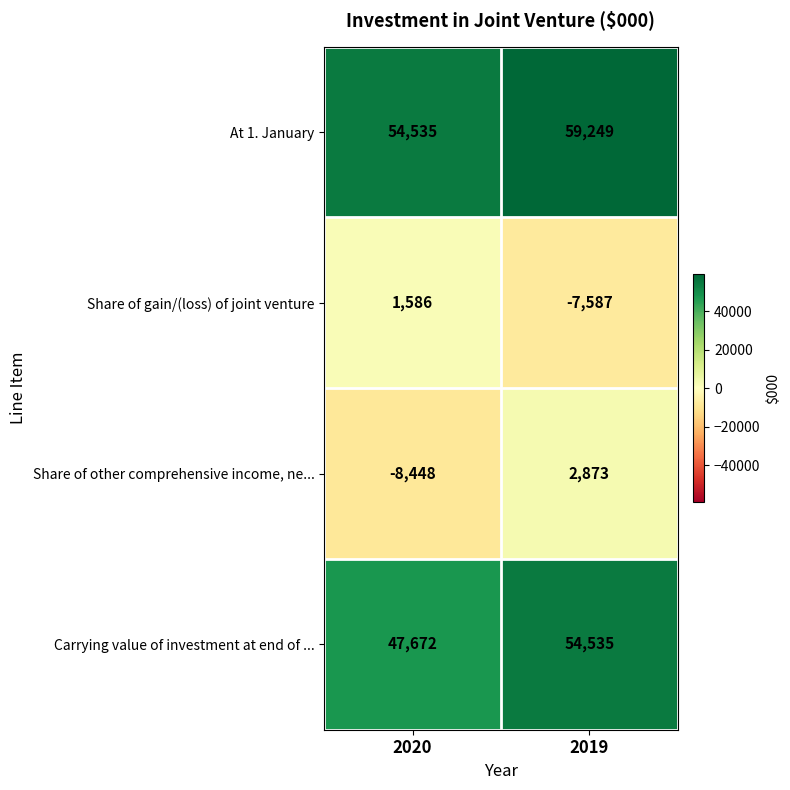

What is the average value of the At 1. January series?

56892